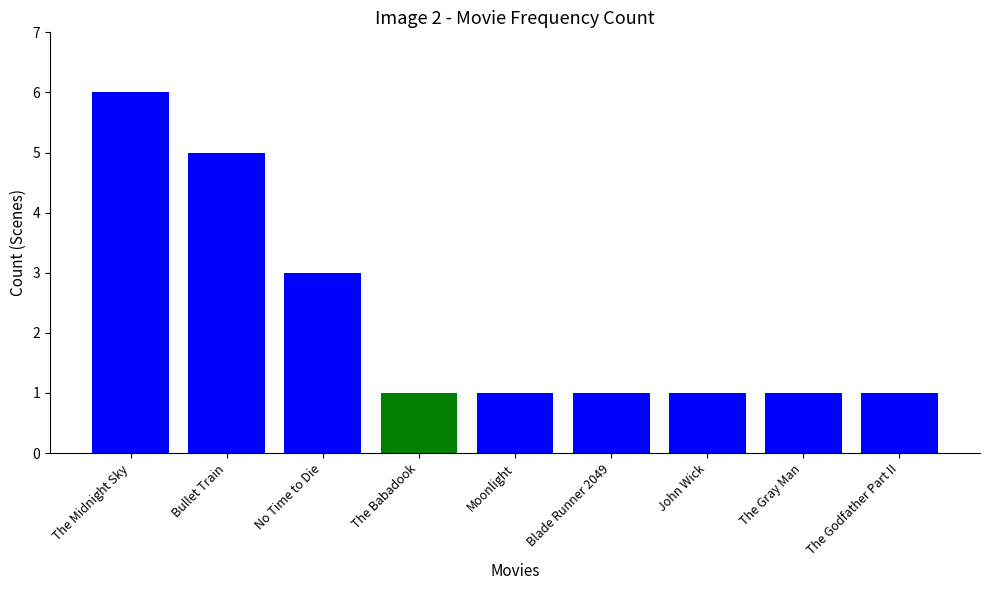

Which has a higher value, Blade Runner 2049 or The Midnight Sky?

The Midnight Sky